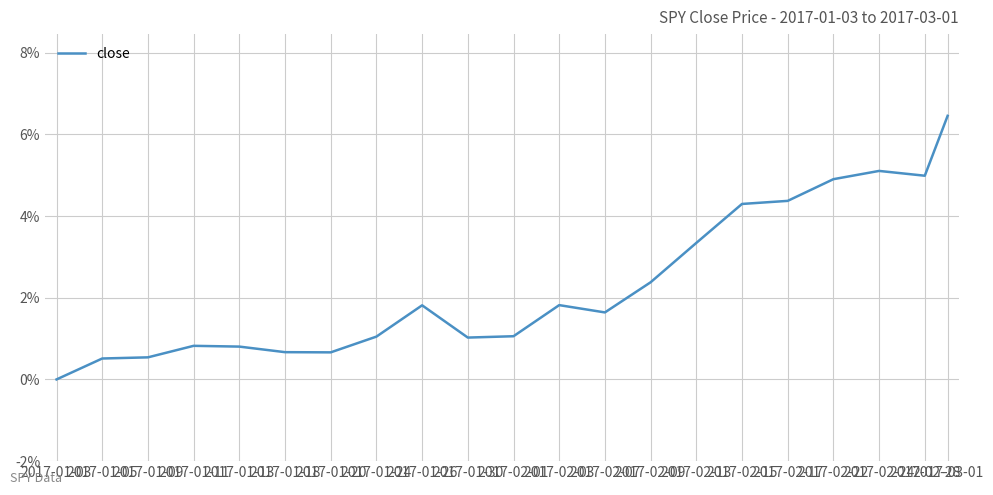

What is the greatest value displayed?

0.1